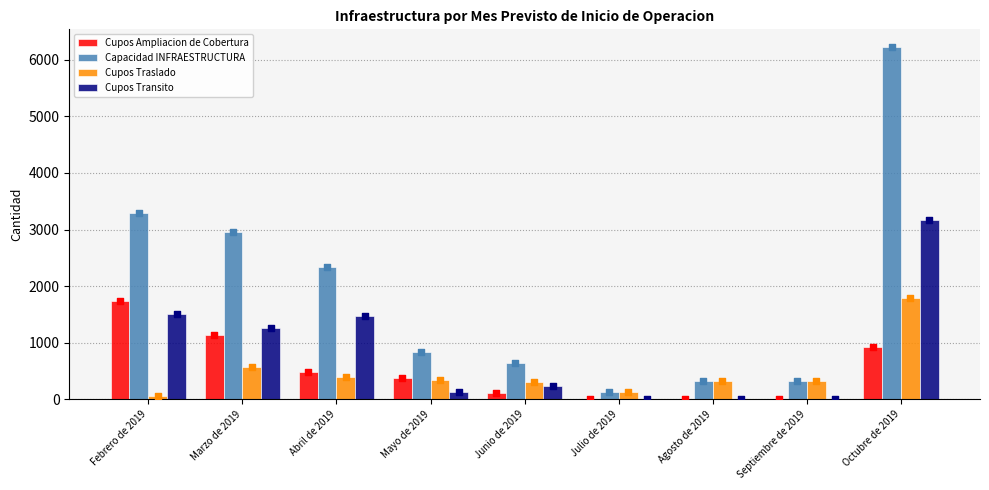

At which category is the sum across all series the highest?

Octubre de 2019